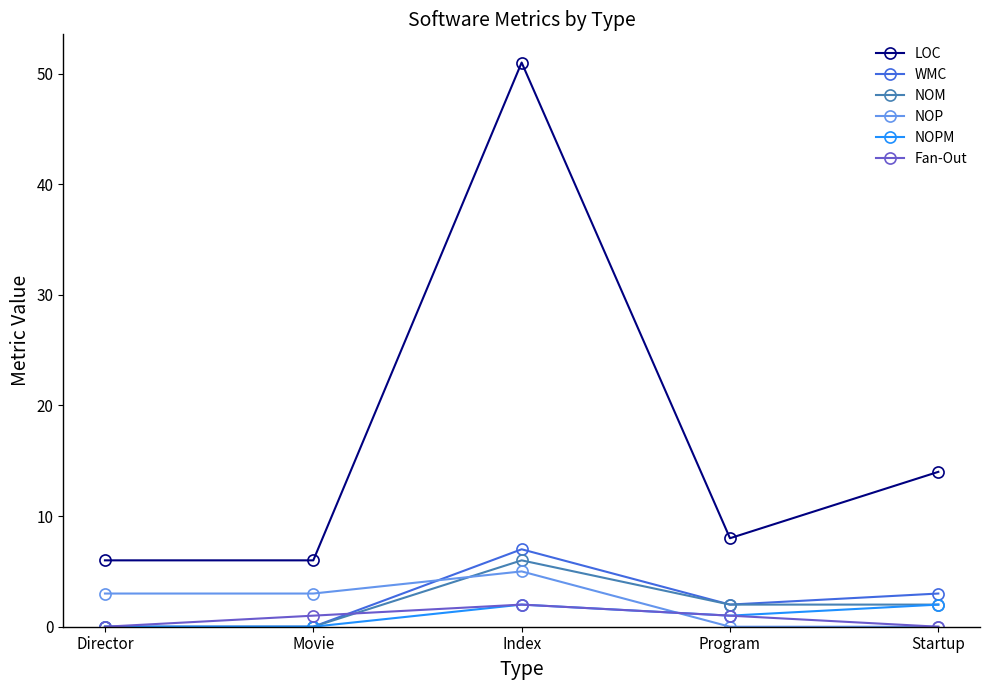

True or false: NOP has more than 2 points higher than both neighbors.

False